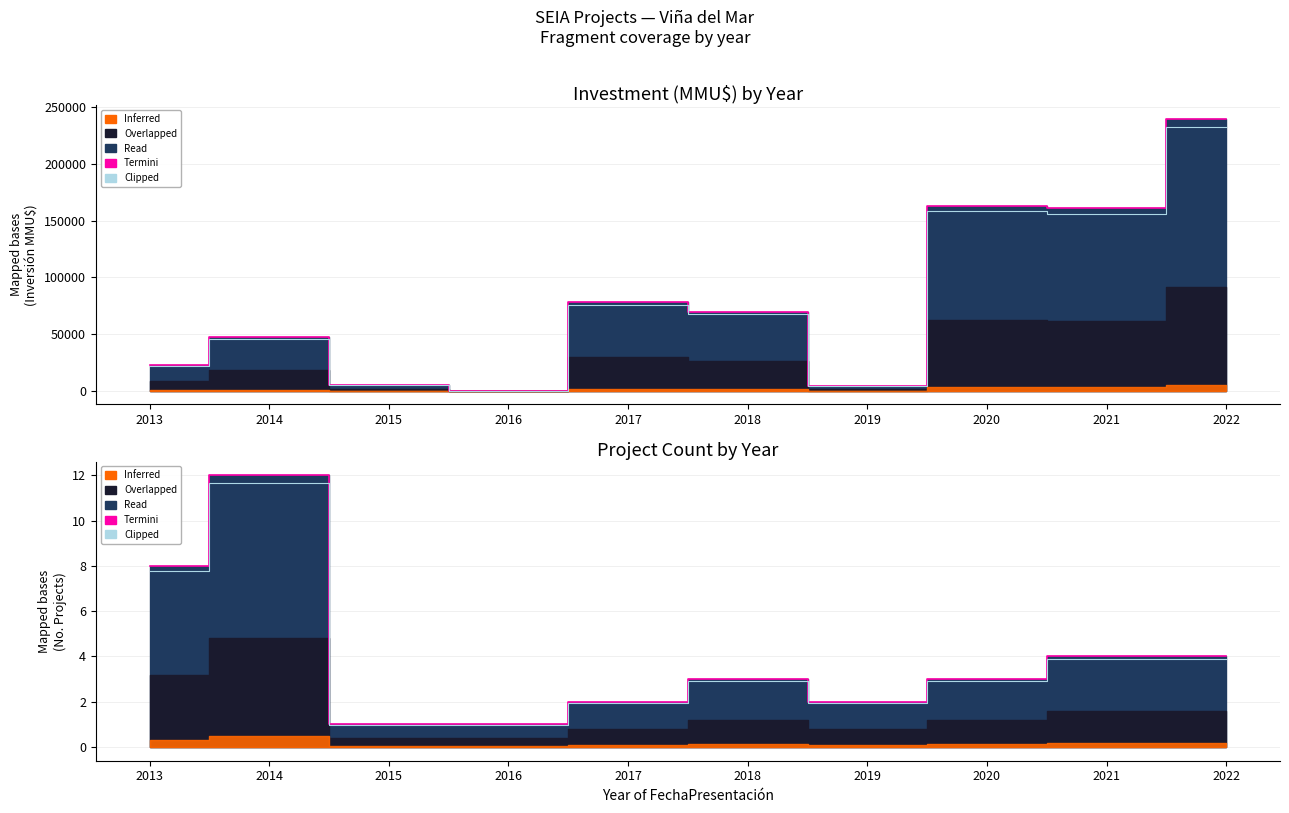

Read the Termini value at 2017.

2.0